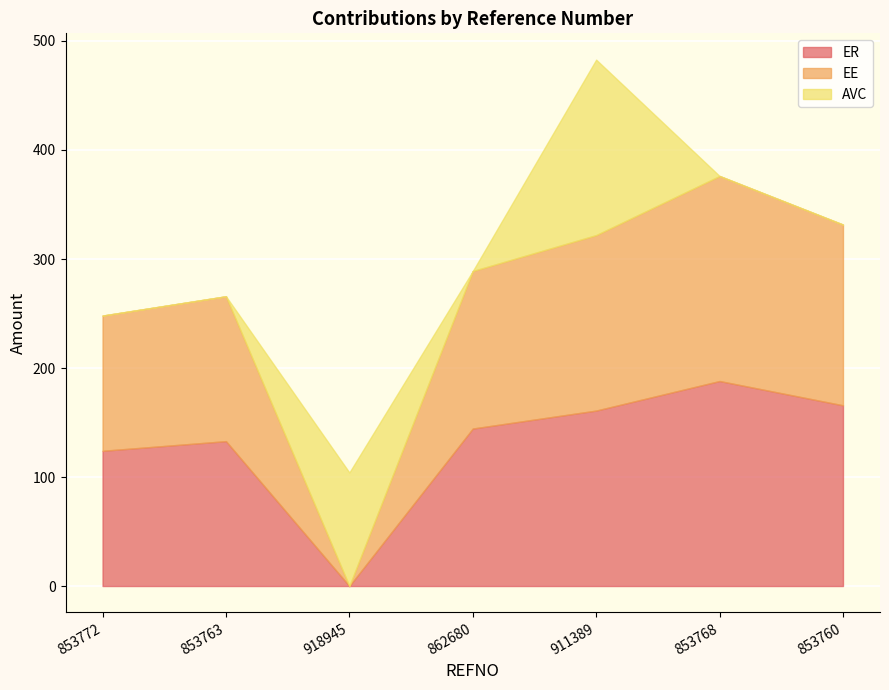

Reading right to left, list all the values displayed in this chart.

ER: 165.8	188.1	161.0	144.5	0.0	132.9	124.0
EE: 165.8	188.1	161.0	144.5	0.0	132.9	124.0
AVC: 0.0	0.0	161.0	0.0	104.2	0.0	0.0